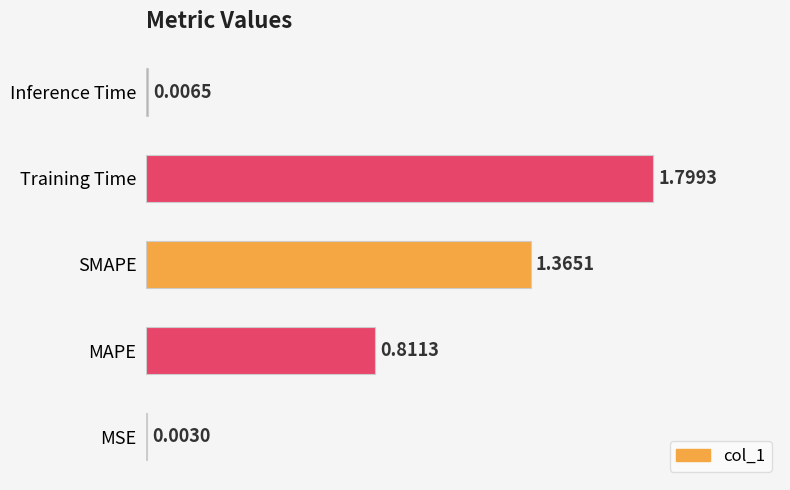

Which label corresponds to the largest value in the chart?

Training Time